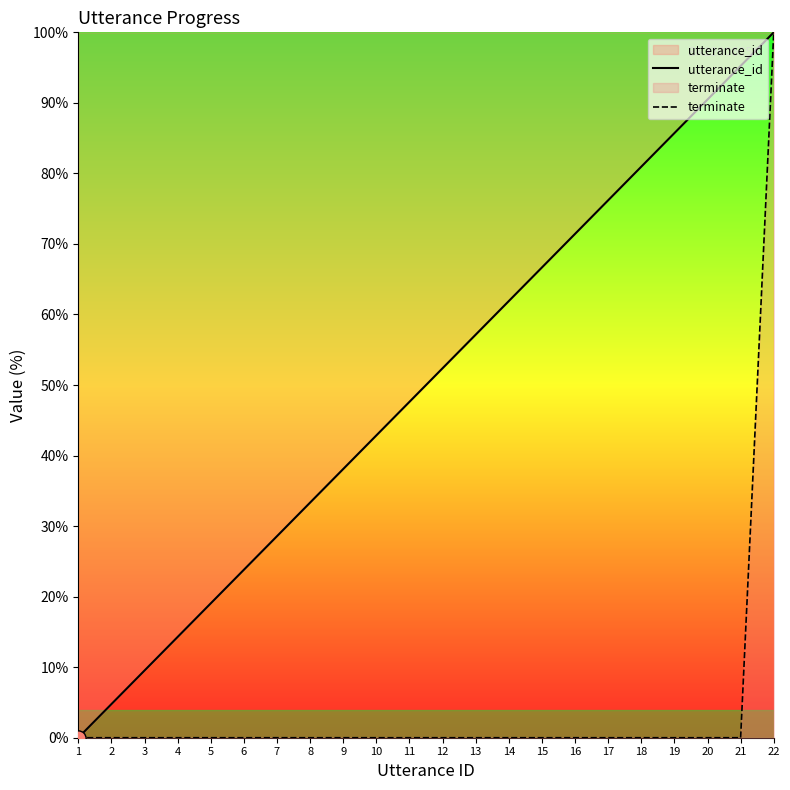

Which series has the largest total across all categories?

utterance_id